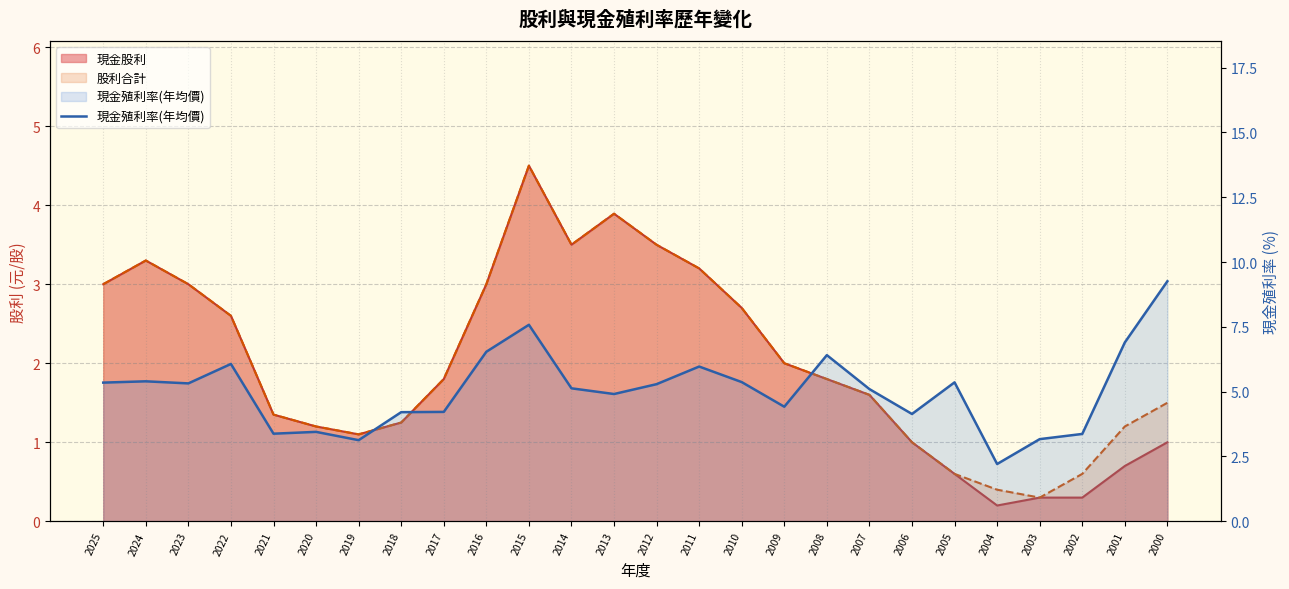

Reading left to right, extract all data points from this chart.

5.3	5.4	5.3	6.1	3.4	3.5	3.1	4.2	4.2	6.5	7.6	5.1	4.9	5.3	6.0	5.4	4.4	6.4	5.1	4.1	5.4	2.2	3.2	3.4	6.9	9.3